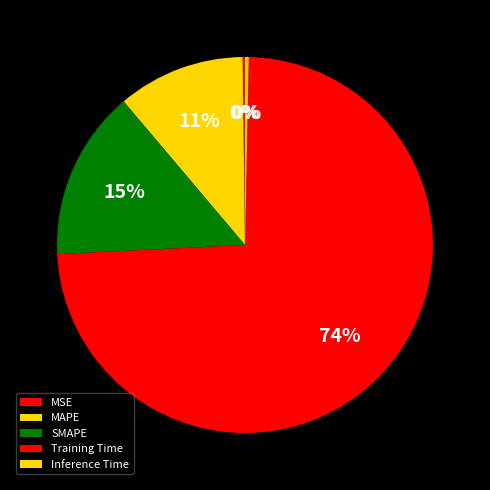

Rank the categories by value from lowest to highest.

MSE, Inference Time, MAPE, SMAPE, Training Time